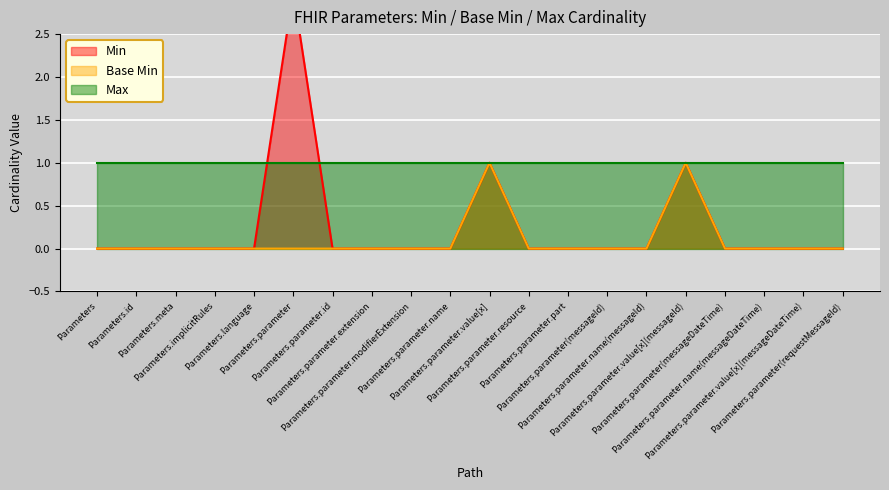

List the labels in order of Min value, smallest first.

Parameters, Parameters.id, Parameters.meta, Parameters.implicitRules, Parameters.language, Parameters.parameter.id, Parameters.parameter.extension, Parameters.parameter.modifierExtension, Parameters.parameter.name, Parameters.parameter.resource, Parameters.parameter.part, Parameters.parameter(messageId), Parameters.parameter.name(messageId), Parameters.parameter(messageDateTime), Parameters.parameter.name(messageDateTime), Parameters.parameter.value[x](messageDateTime), Parameters.parameter(requestMessageId), Parameters.parameter.value[x], Parameters.parameter.value[x](messageId), Parameters.parameter